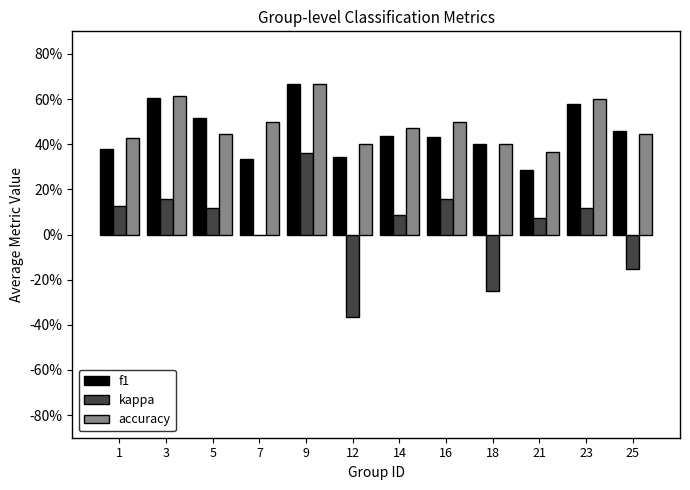

Are the bars horizontal?

No